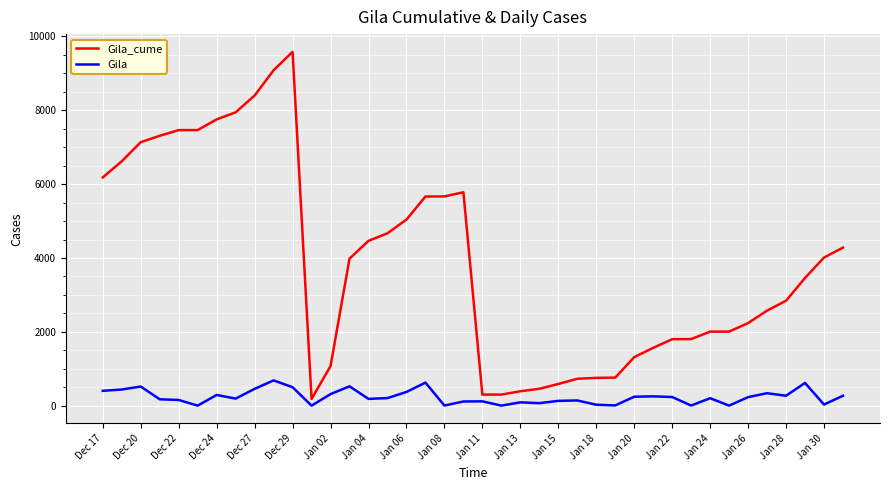

What is the maximum value shown in the chart?

9584